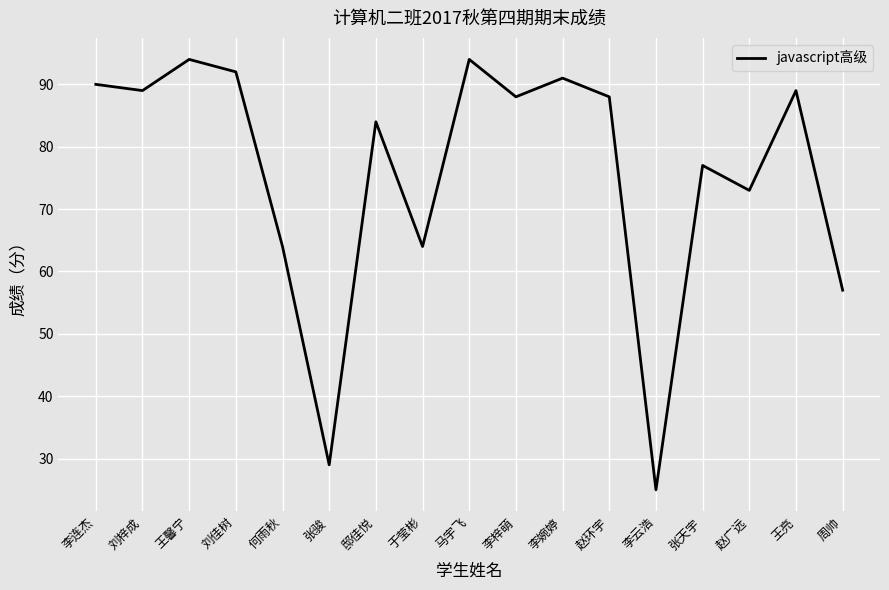

Is it true that the value at 刘佳树 is 92?

True